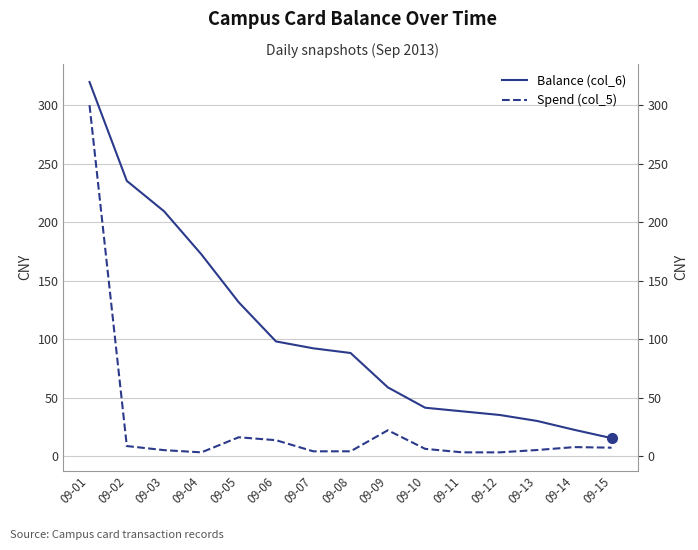

Reading left to right, what are all the values shown in this chart?

Balance (col_6): 09-01=319.8	09-02=235.3	09-03=209.2	09-04=172.4	09-05=131.5	09-06=98.0	09-07=92.1	09-08=88.1	09-09=58.7	09-10=41.3	09-11=38.2	09-12=35.1	09-13=30.0	09-14=22.4	09-15=15.3
Spend (col_5): 09-01=300.0	09-02=8.5	09-03=5.0	09-04=3.1	09-05=16.0	09-06=13.5	09-07=4.0	09-08=4.0	09-09=22.0	09-10=6.1	09-11=3.1	09-12=3.1	09-13=5.1	09-14=7.6	09-15=7.1